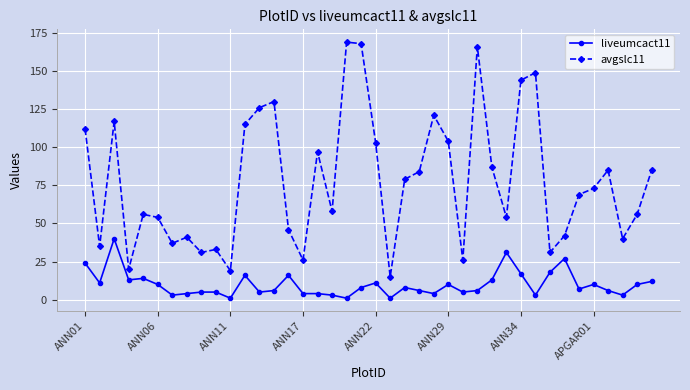

Which series has the largest total across all categories?

avgslc11